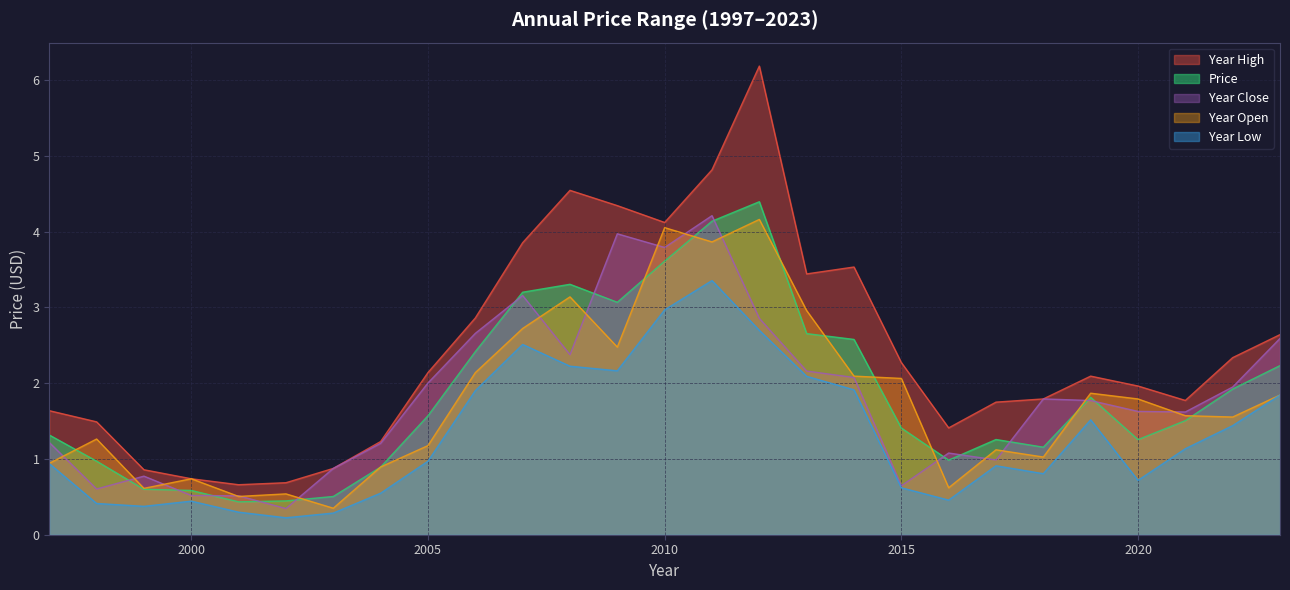

Rank the series at 2000 from highest to lowest value.

year_high, year_open, price, year_close, year_low